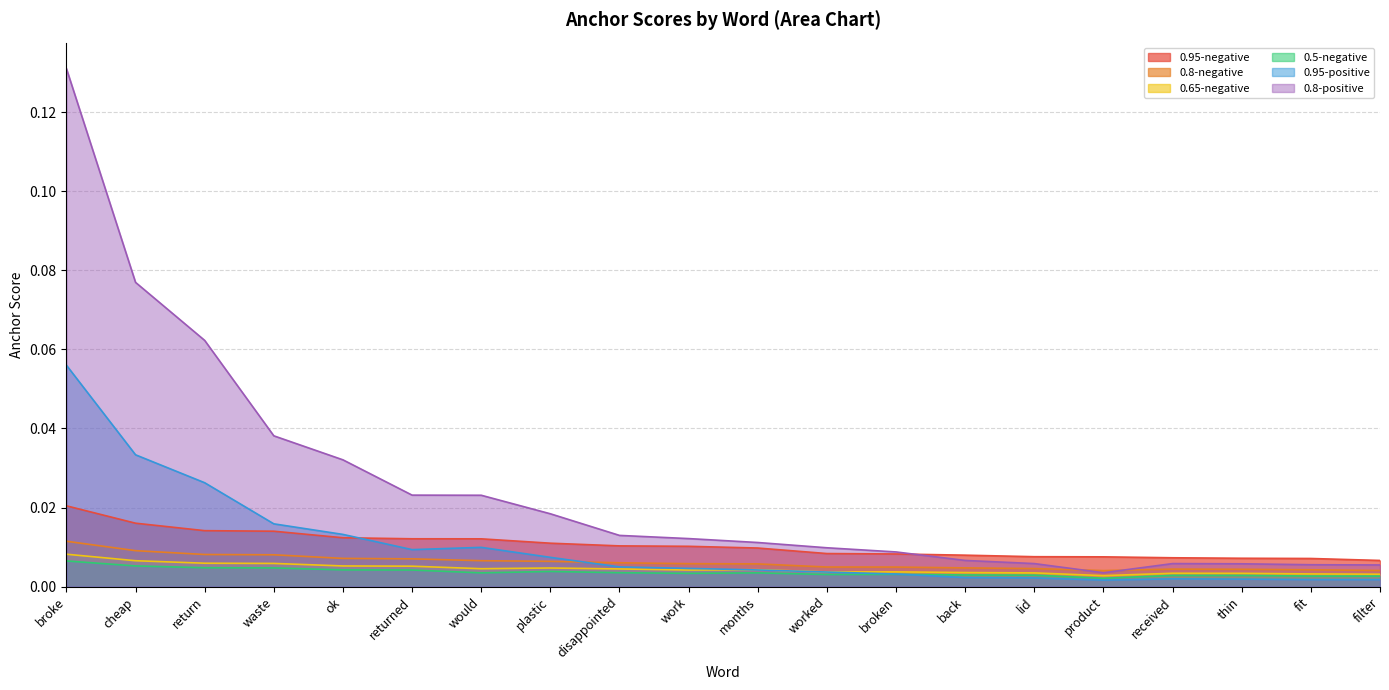

What is the label of the 6th point from the left?

returned